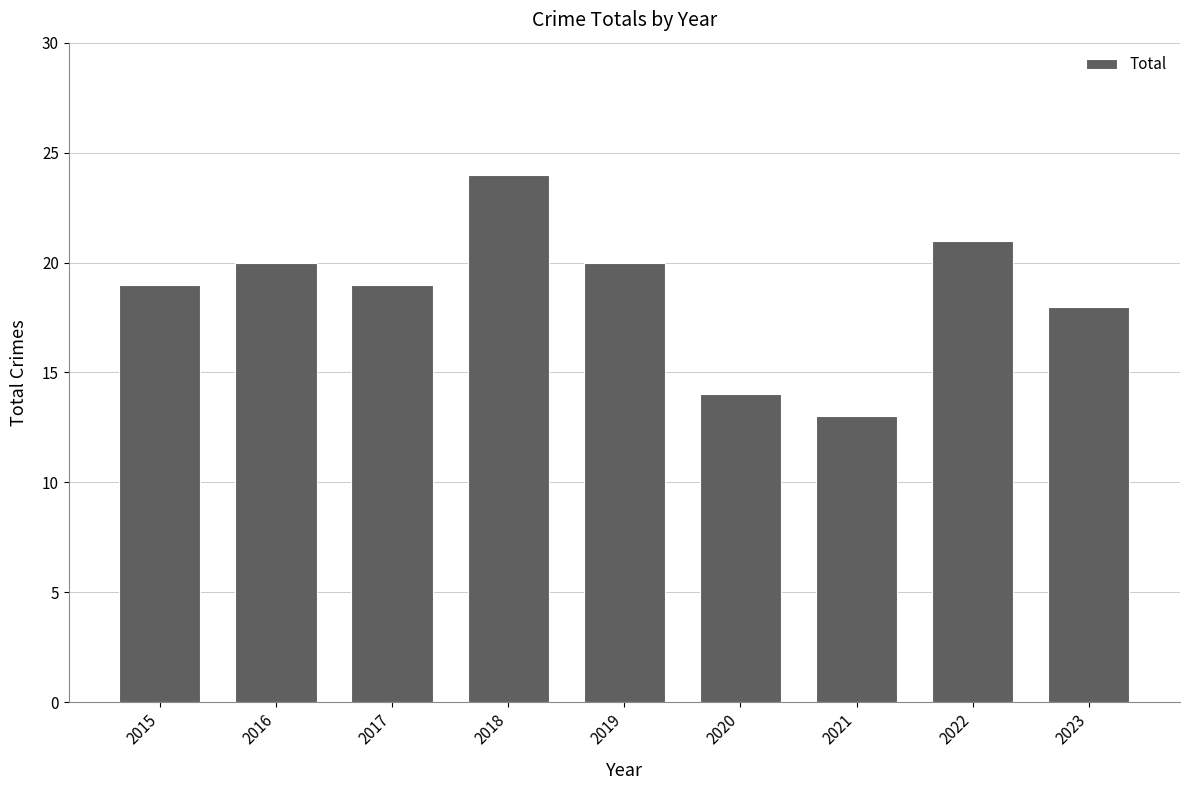

Which label corresponds to the largest value in the chart?

2018